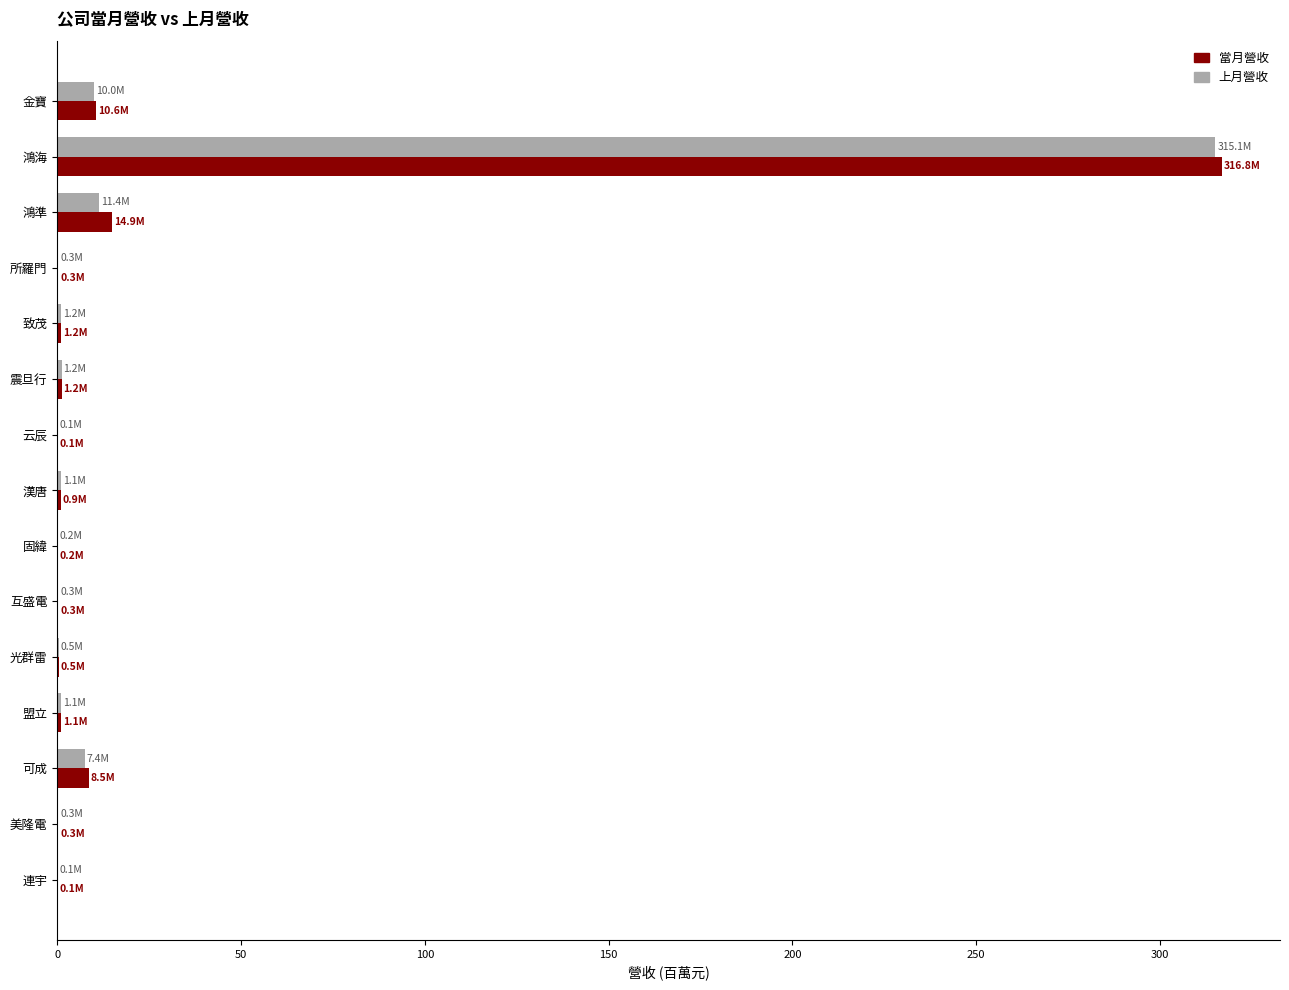

What is the average value of the 當月營收 series?

23.8